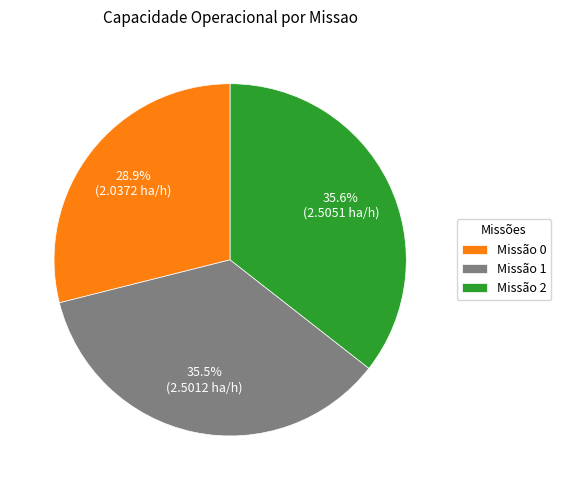

What is the smallest slice in the pie chart?

Missão 0